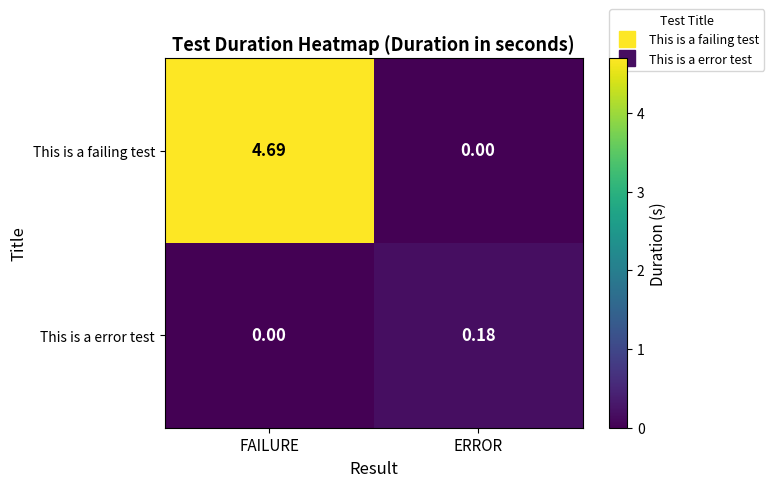

At which label does This is a error test reach its minimum?

FAILURE